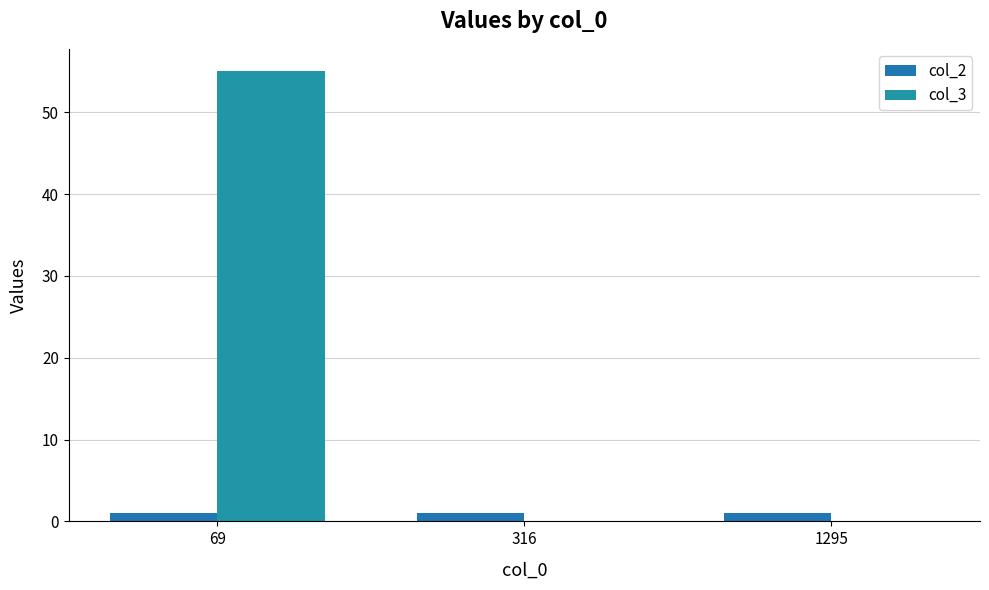

Reading left to right, extract all data points from this chart.

col_2: 69=1	316=1	1295=1
col_3: 69=55	316=0	1295=0